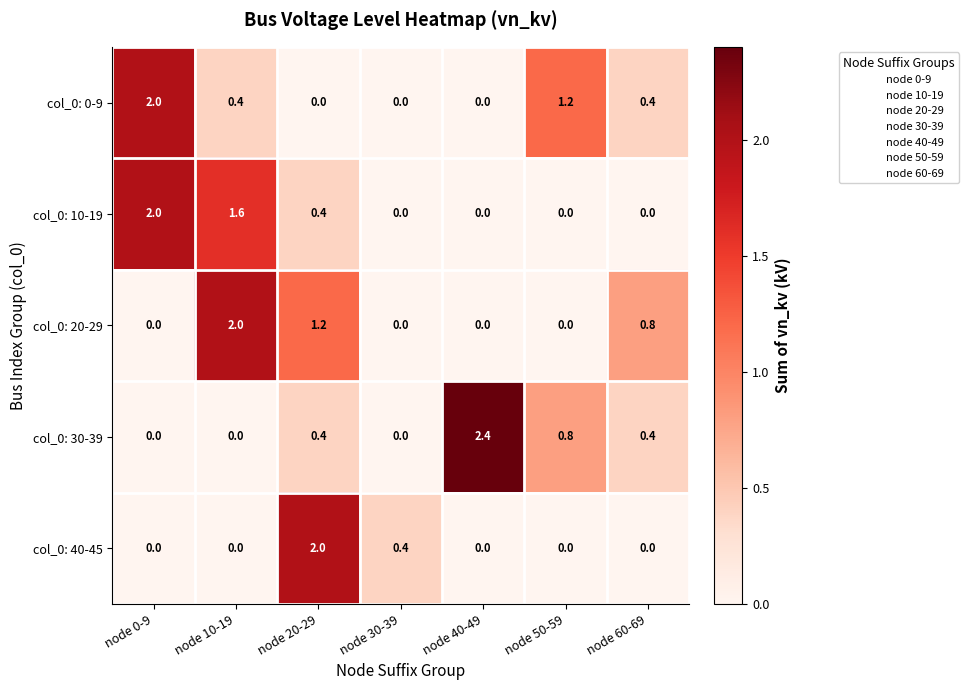

The col_0: 0-9 series shows 1.0 at node 30-39. True or false?

False